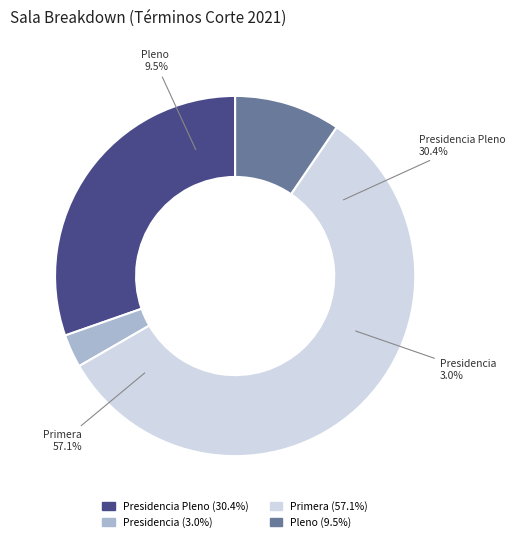

Which has a higher value, Pleno or Primera?

Primera